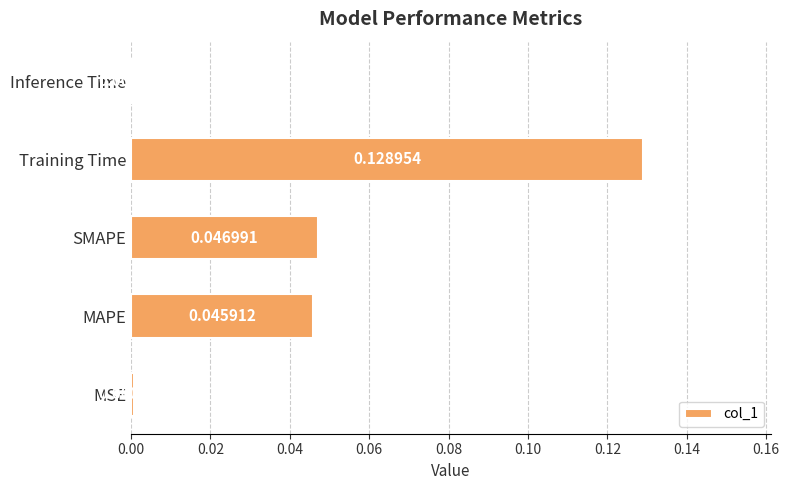

List the labels in order of value, smallest first.

Inference Time, MSE, MAPE, SMAPE, Training Time